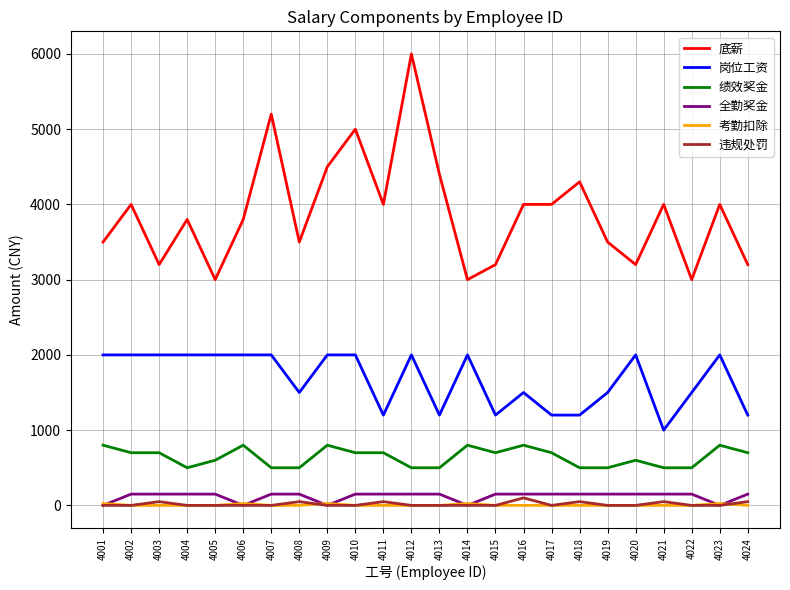

Which category has the lowest value in the 岗位工资 series?

4021